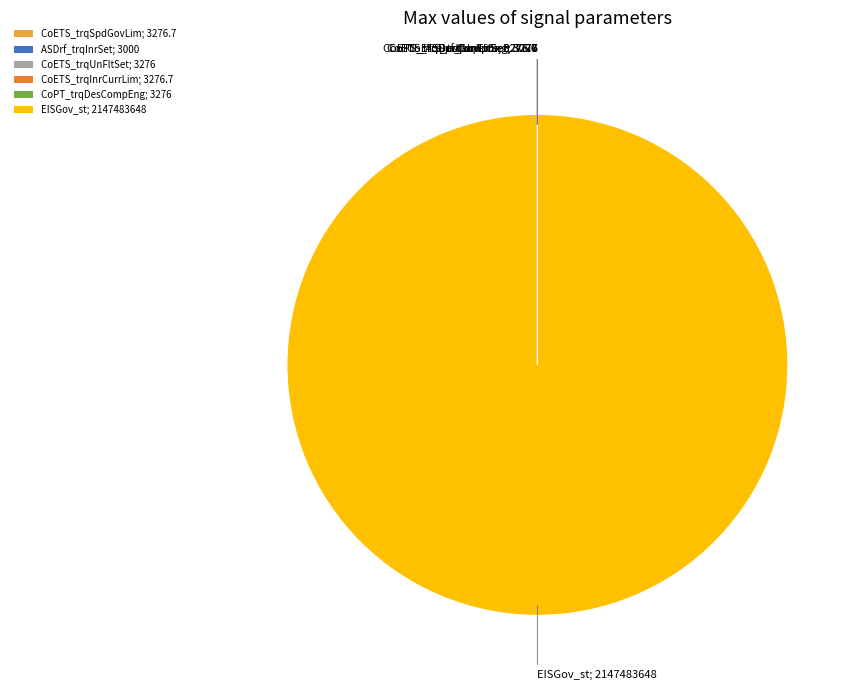

Does EISGov_st; 2147483648 account for over 50% of the chart?

Yes